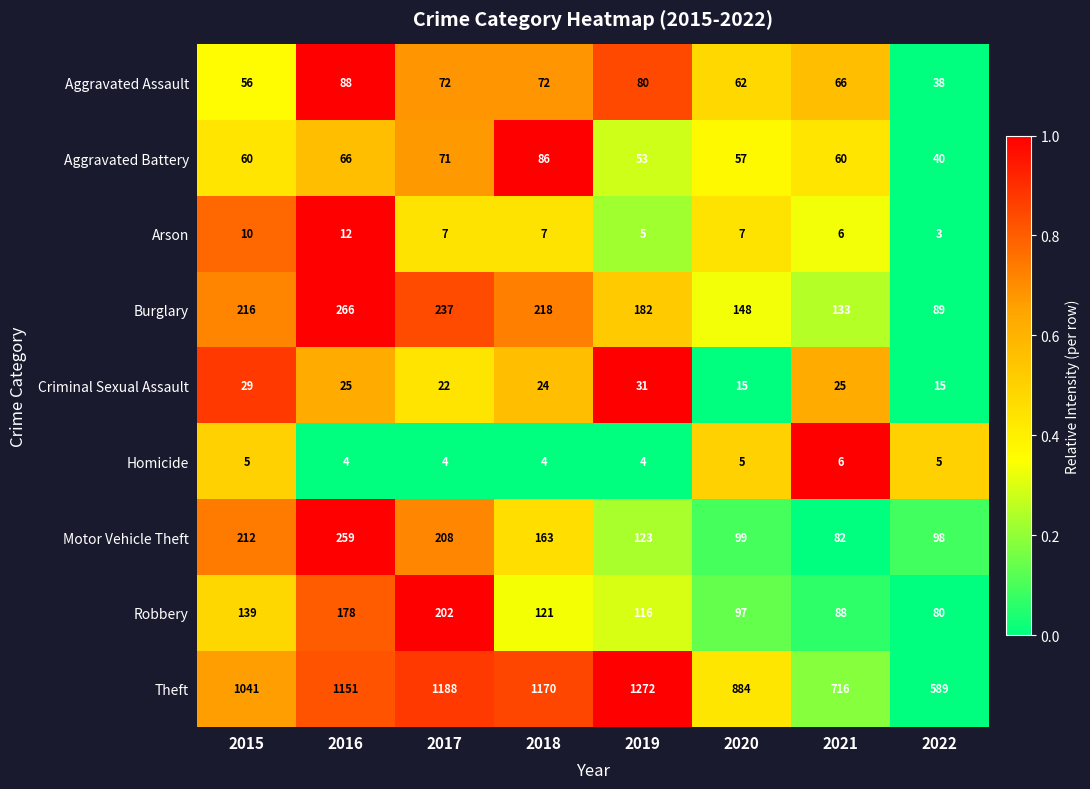

What is the total value across all series at 2015?

1768